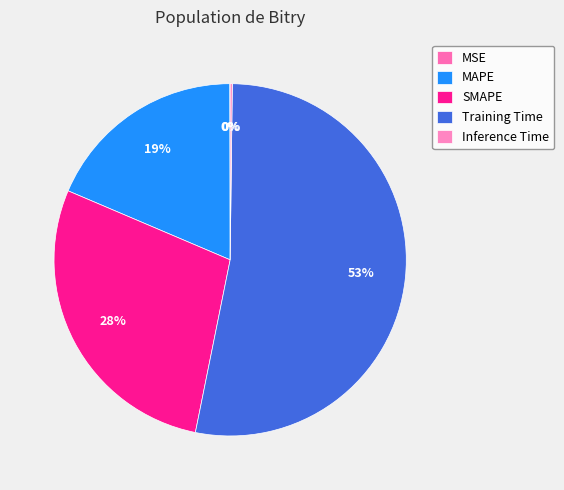

How many slices are in this pie chart?

5